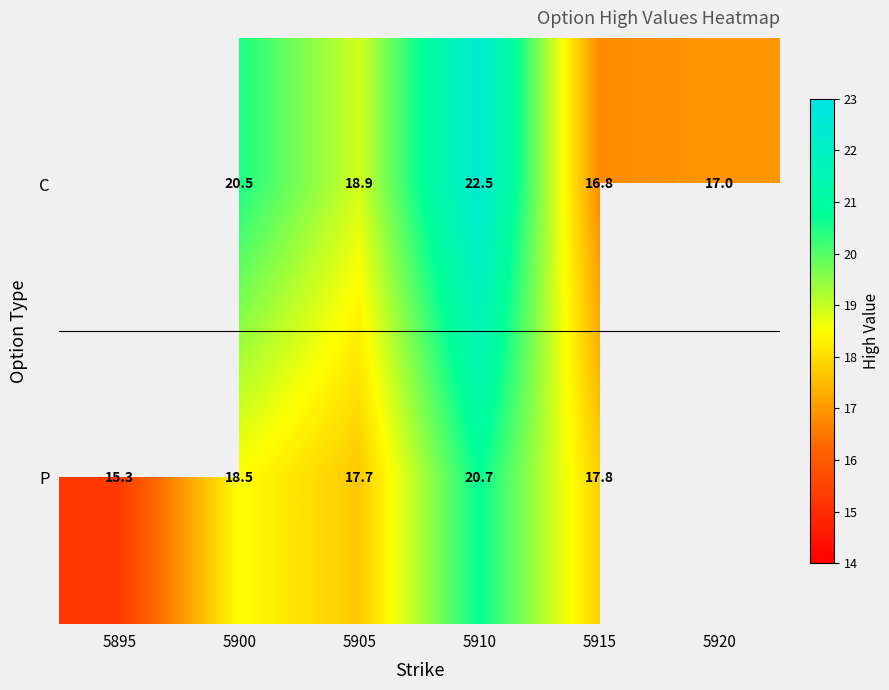

What is the spread (max minus min) of values at 5900?

2.0